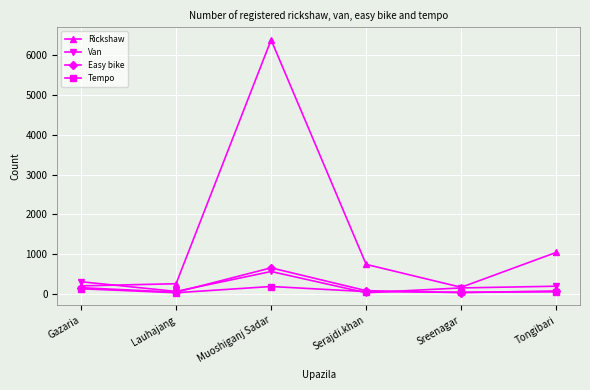

Between Sreenagar and Tongibari, which series saw the biggest shift?

Rickshaw